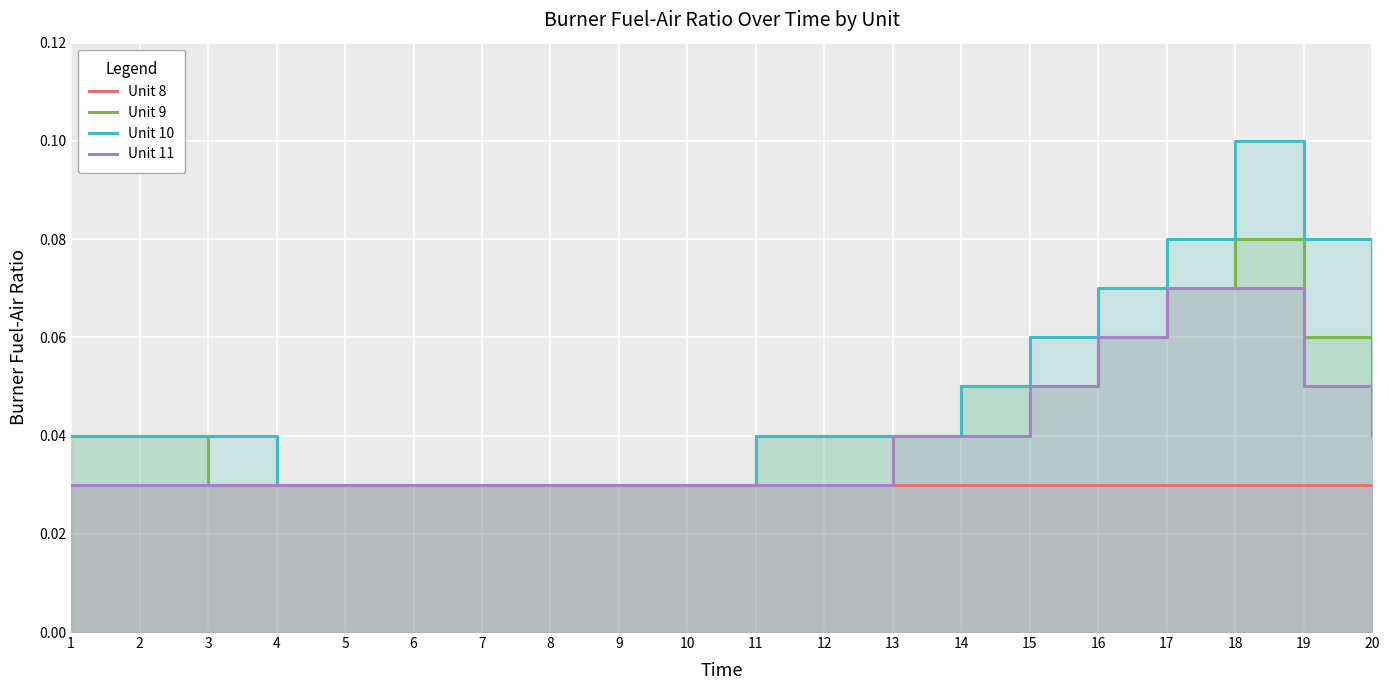

Reading left to right, extract all data points from this chart.

Unit 8: 1=0.0	2=0.0	3=0.0	4=0.0	5=0.0	6=0.0	7=0.0	8=0.0	9=0.0	10=0.0	11=0.0	12=0.0	13=0.0	14=0.0	15=0.0	16=0.0	17=0.0	18=0.0	19=0.0	20=0.0
Unit 9: 1=0.0	2=0.0	3=0.0	4=0.0	5=0.0	6=0.0	7=0.0	8=0.0	9=0.0	10=0.0	11=0.0	12=0.0	13=0.0	14=0.1	15=0.1	16=0.1	17=0.1	18=0.1	19=0.1	20=0.1
Unit 10: 1=0.0	2=0.0	3=0.0	4=0.0	5=0.0	6=0.0	7=0.0	8=0.0	9=0.0	10=0.0	11=0.0	12=0.0	13=0.0	14=0.1	15=0.1	16=0.1	17=0.1	18=0.1	19=0.1	20=0.1
Unit 11: 1=0.0	2=0.0	3=0.0	4=0.0	5=0.0	6=0.0	7=0.0	8=0.0	9=0.0	10=0.0	11=0.0	12=0.0	13=0.0	14=0.0	15=0.1	16=0.1	17=0.1	18=0.1	19=0.1	20=0.0